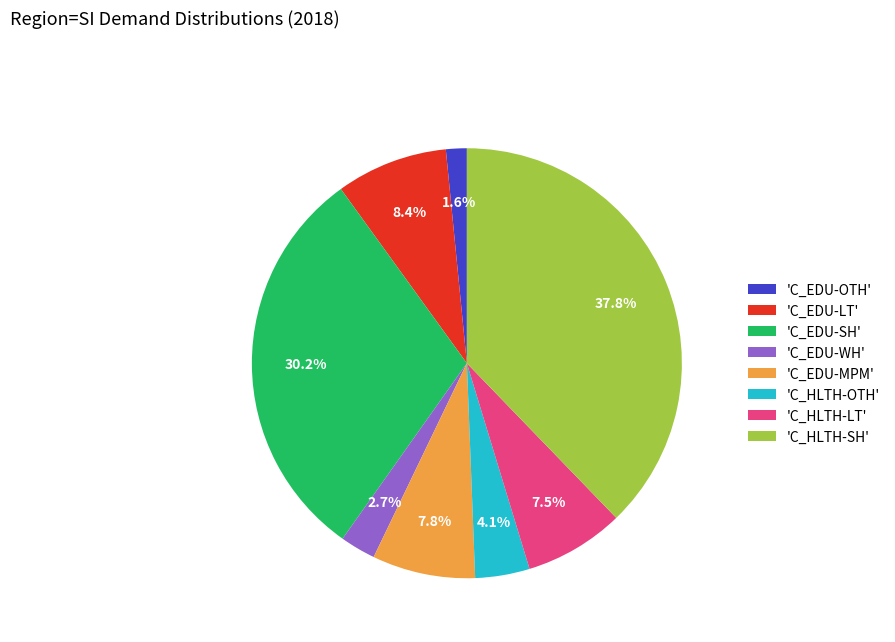

Is there a majority slice in this chart?

No